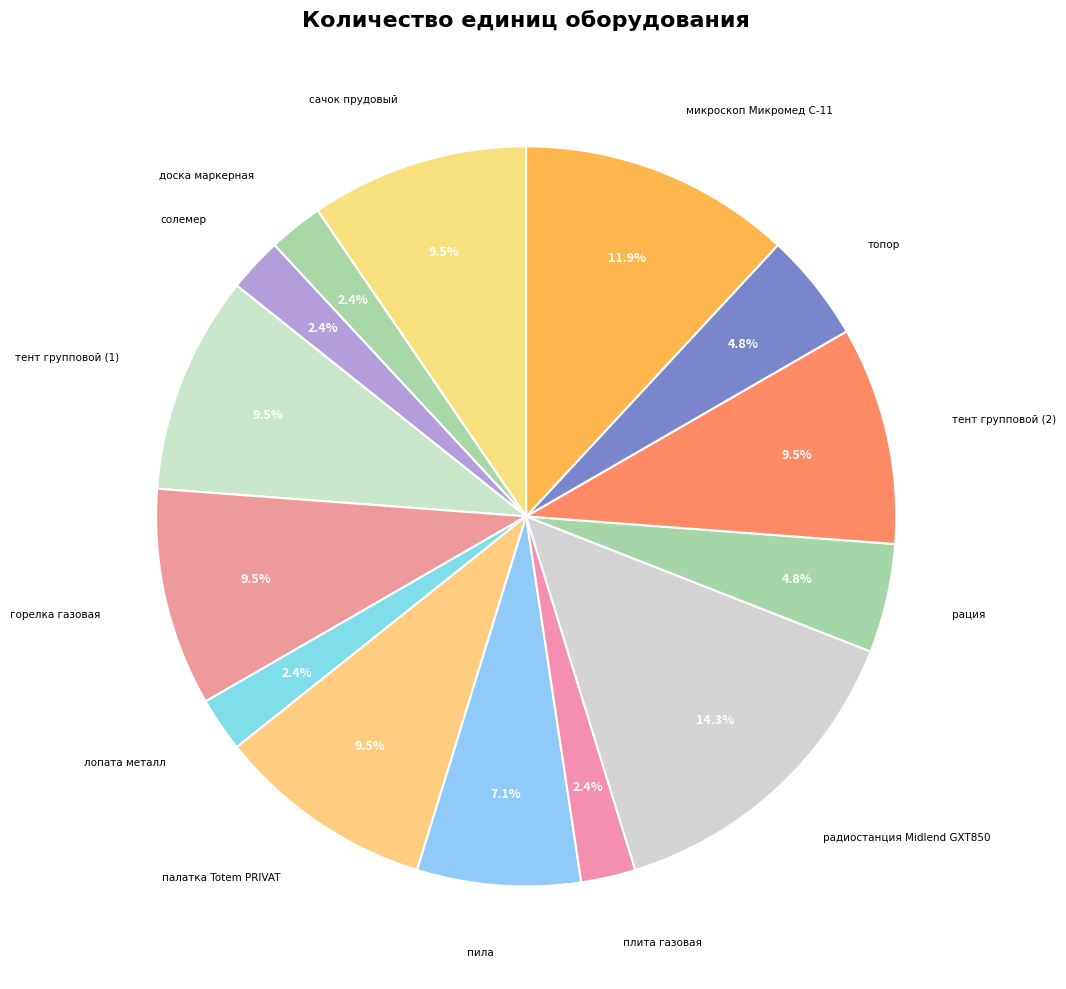

How many slices are in this pie chart?

14